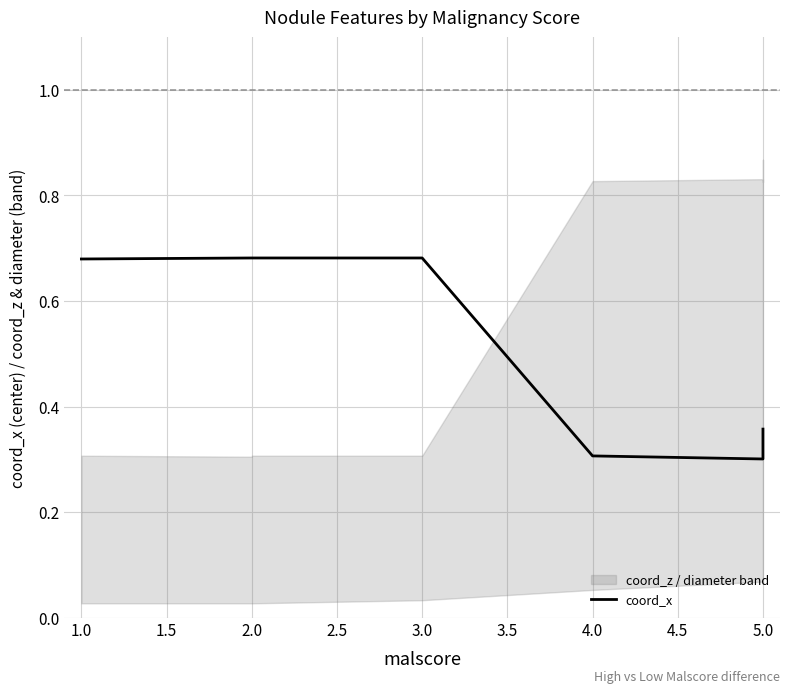

What is the difference between the maximum and minimum values?

0.4